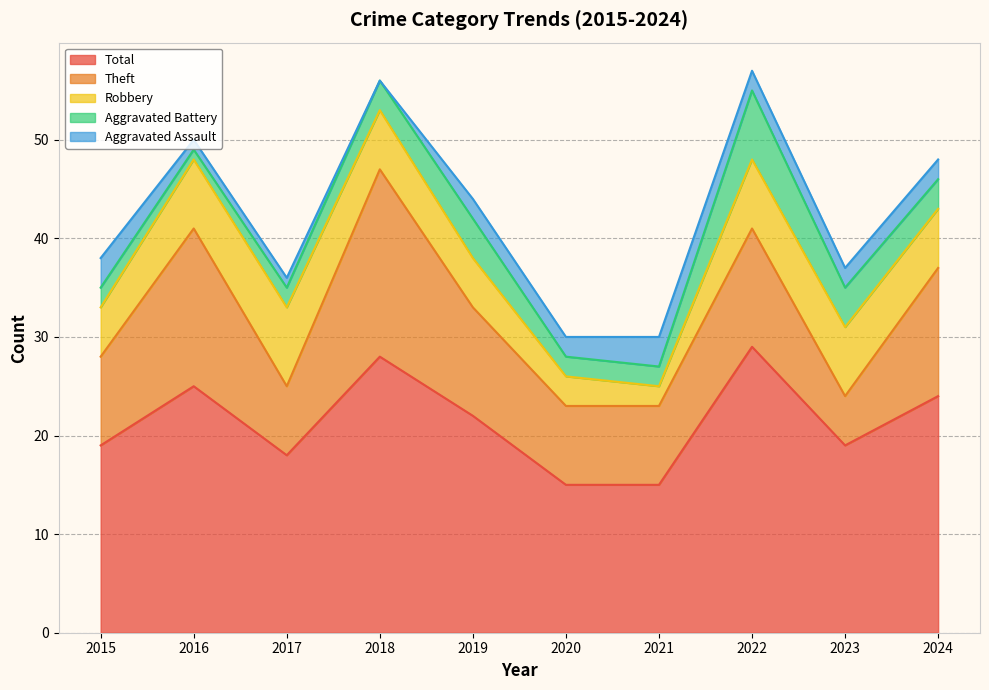

At which category is the sum across all series the highest?

2022